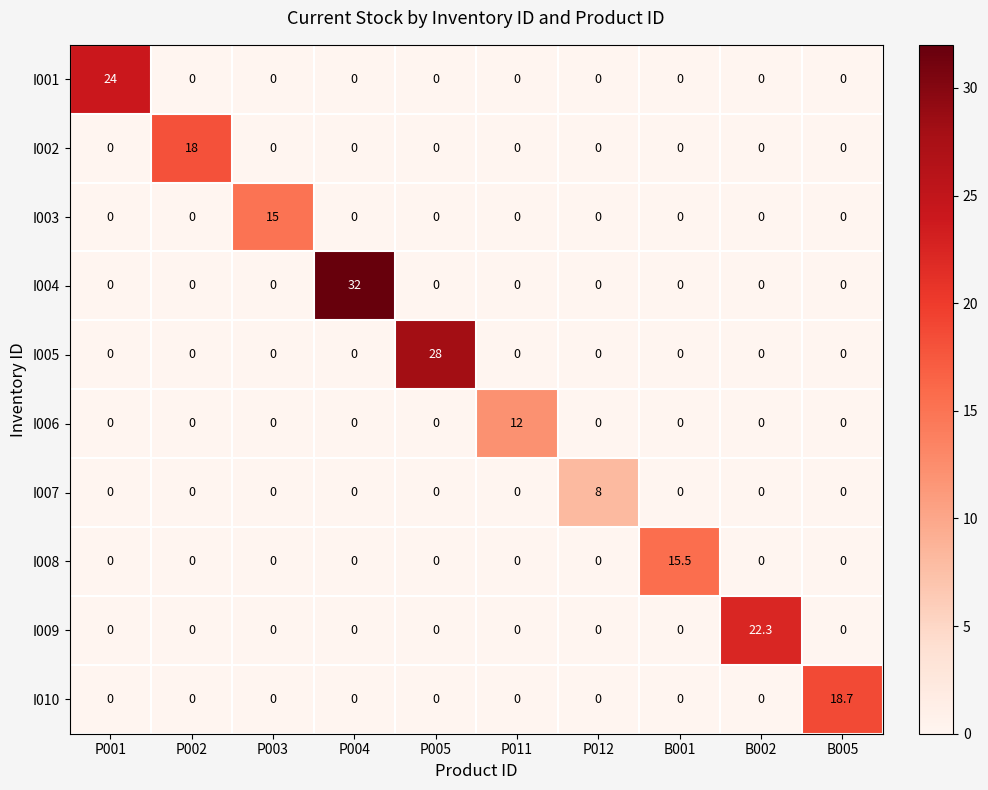

The value of I003 at B001 is 0.0. True or false?

True